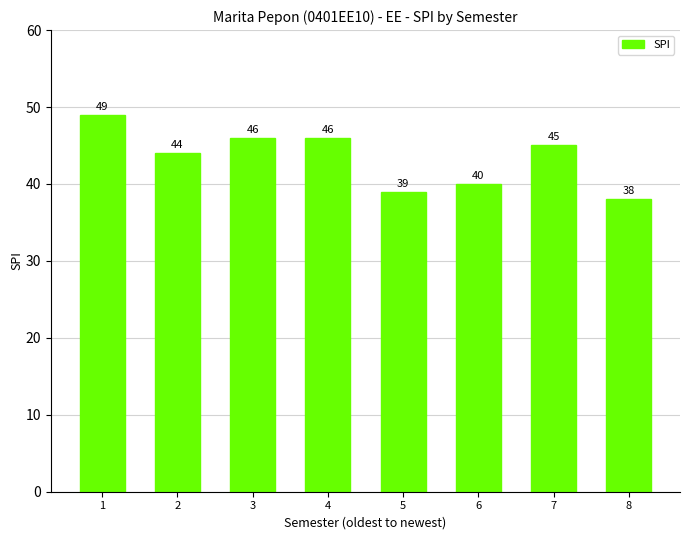

Read the value at 8, to the nearest 5.

40